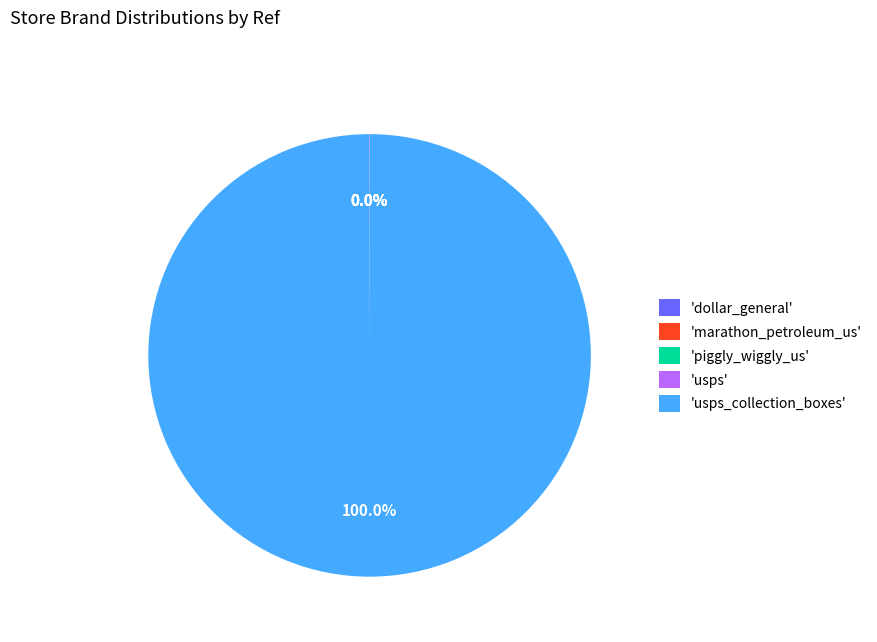

What is the largest slice in the pie chart?

'usps_collection_boxes'